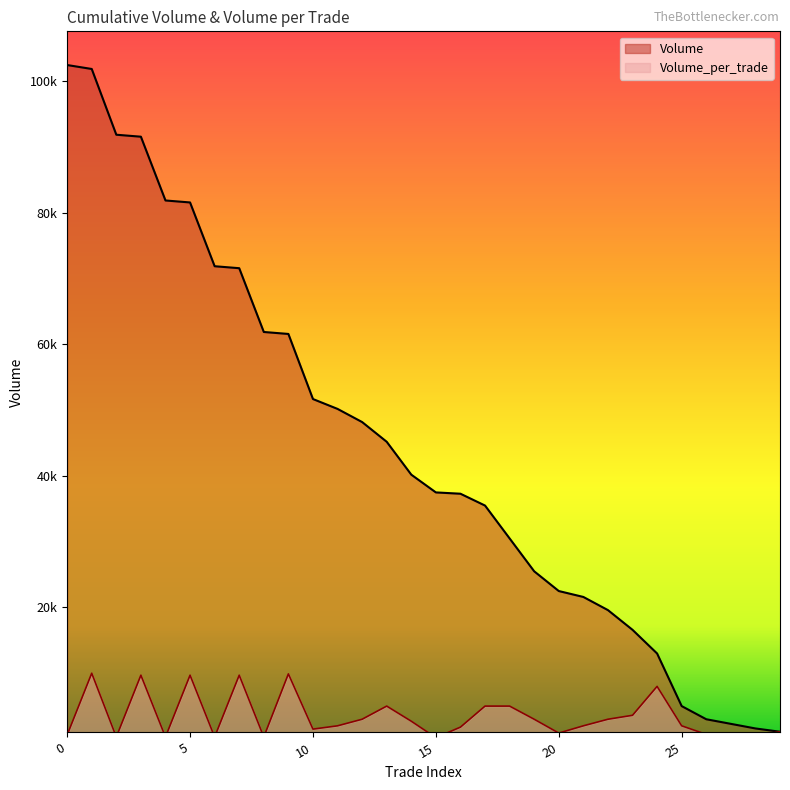

The value of Volume at 12 is 20733. True or false?

False